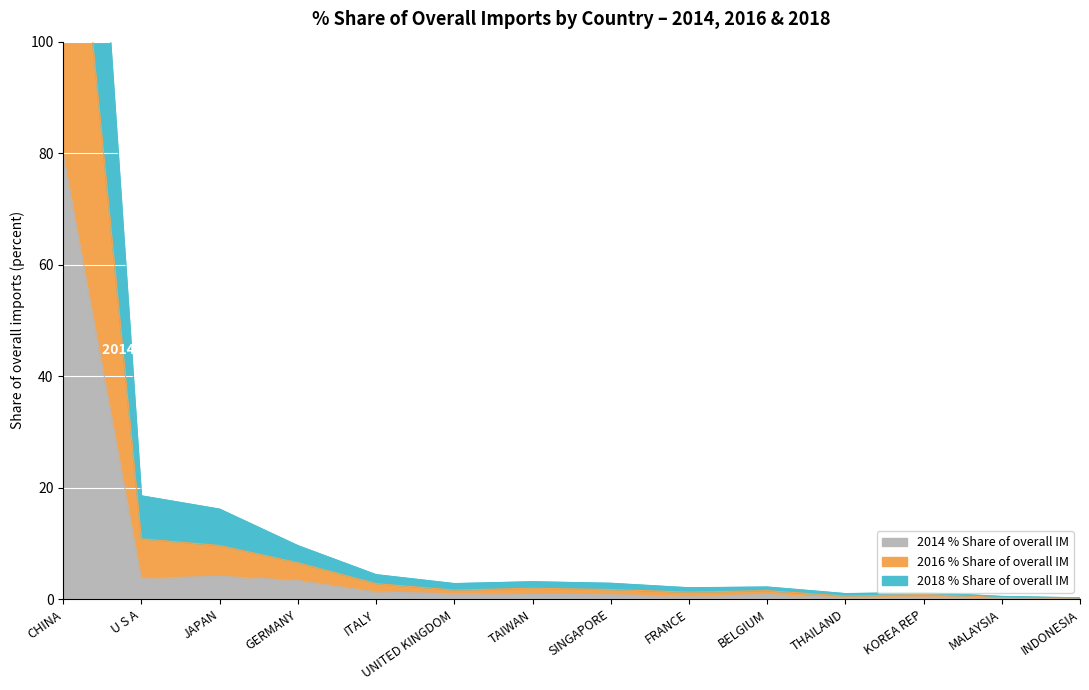

The value of 201812_% Share of overall IM at TAIWAN is 1.1. True or false?

False